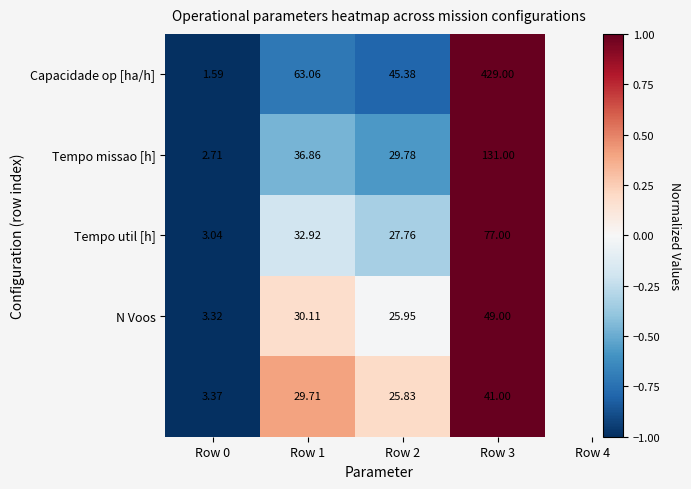

How many series are shown in this chart?

5